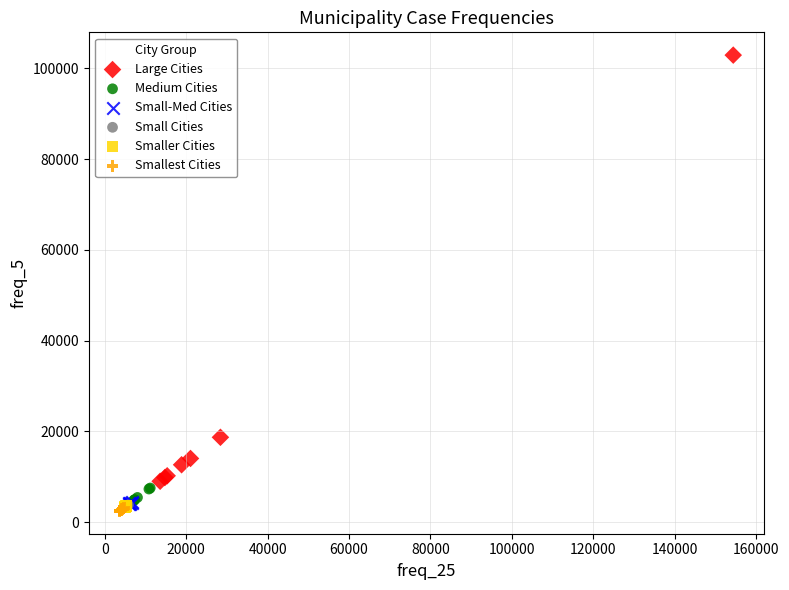

Which series reaches the maximum Y coordinate?

Large Cities